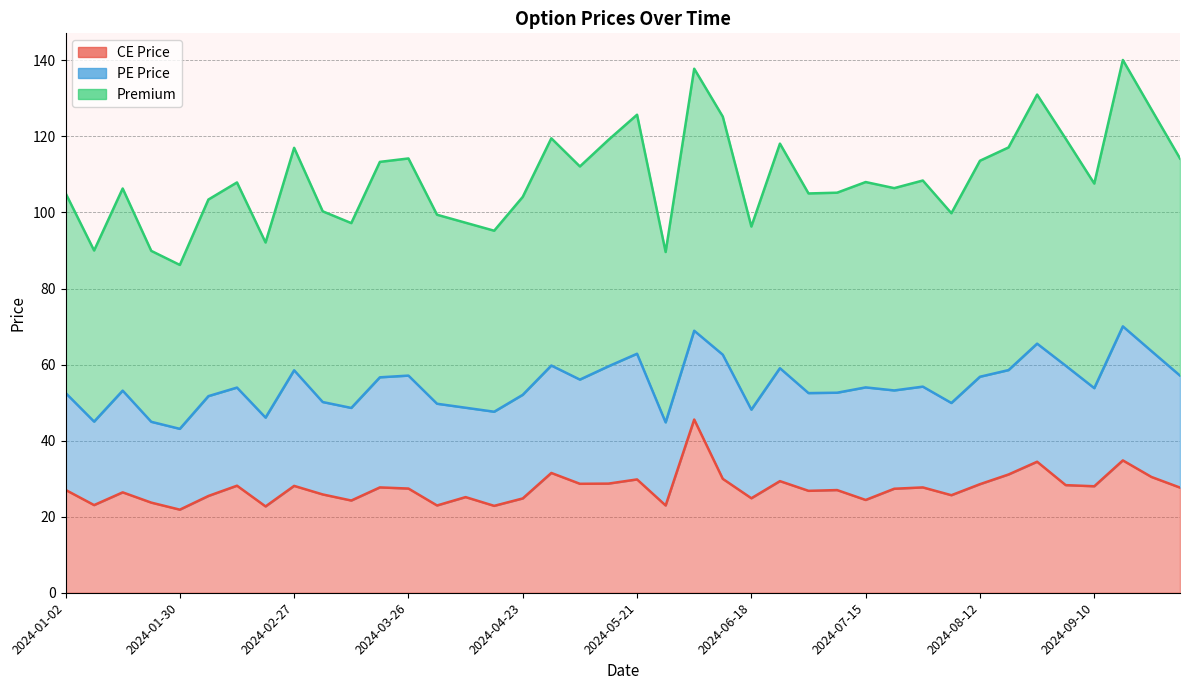

Which category has the highest value across all series?

2024-09-17